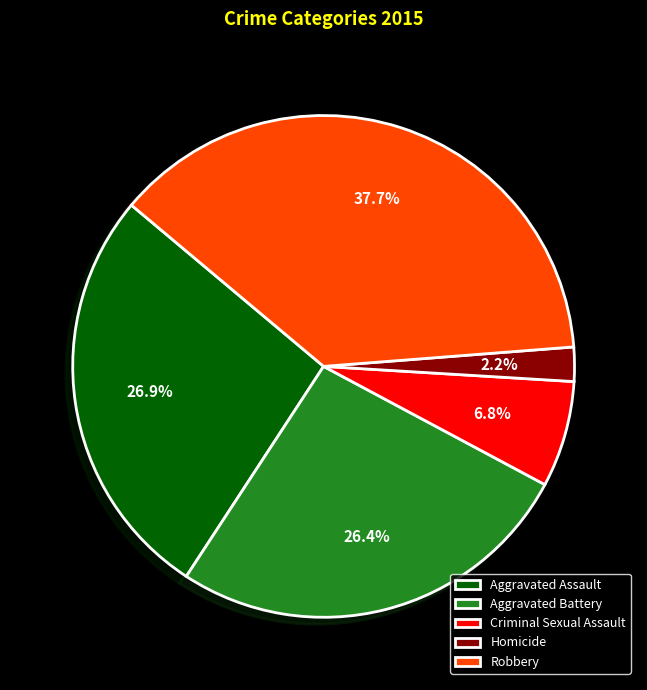

Is the sum of Aggravated Battery and Aggravated Assault greater than half?

Yes